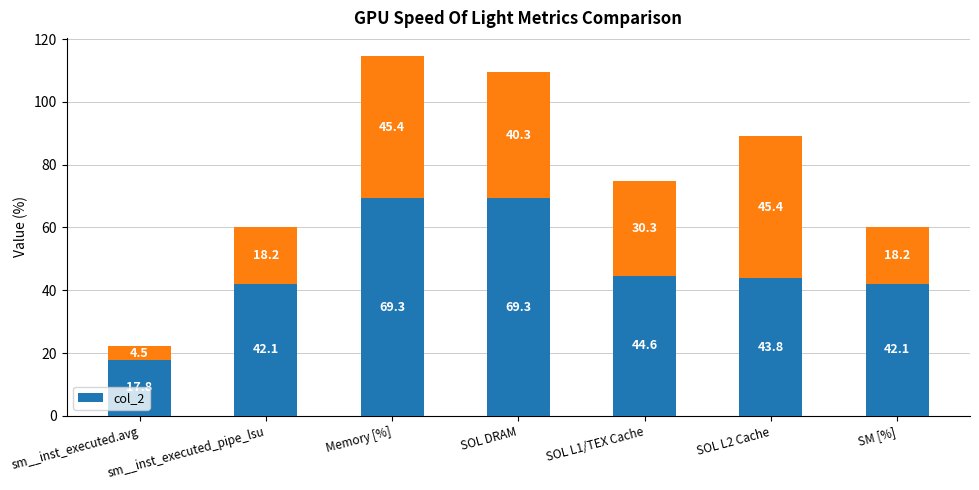

Which label corresponds to the smallest value in the chart?

sm__inst_executed.avg